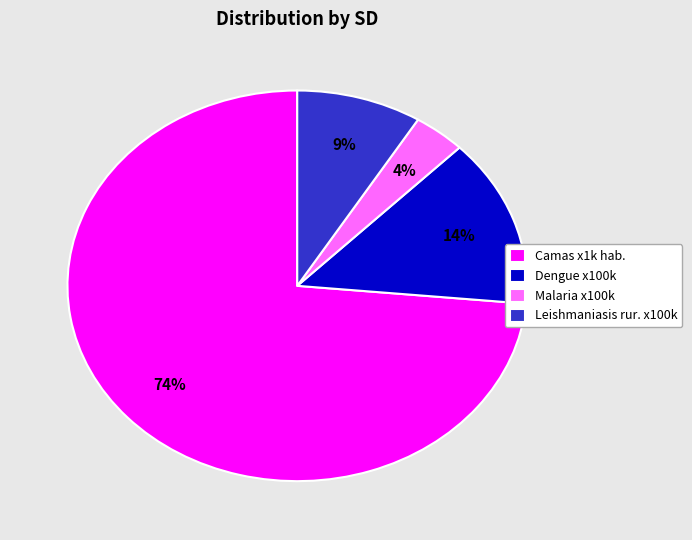

Does Camas x1k hab. represent more than half of the total?

Yes